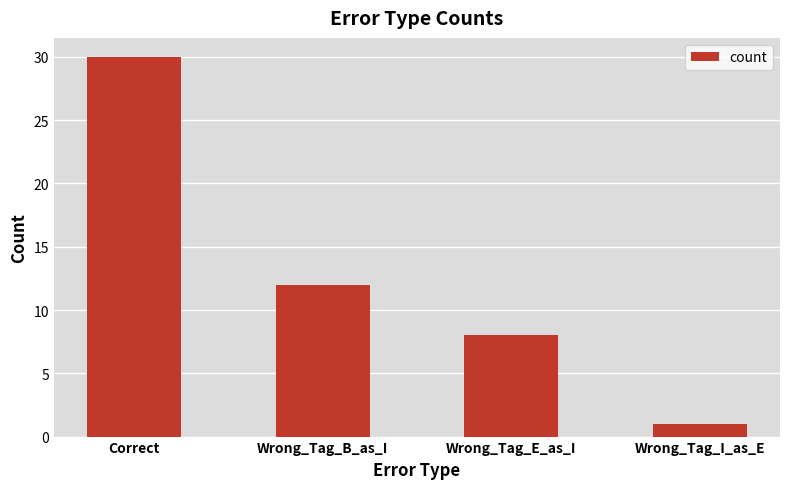

What is the difference between the maximum and second lowest values?

22